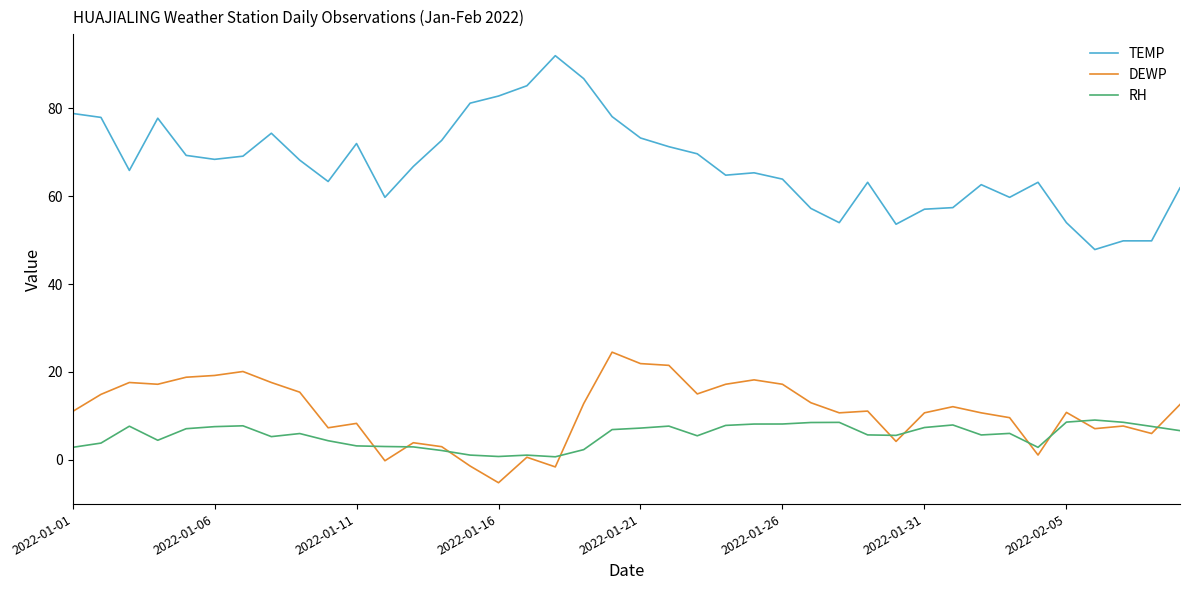

List the series in order of their peak value, highest first.

TEMP, DEWP, RH